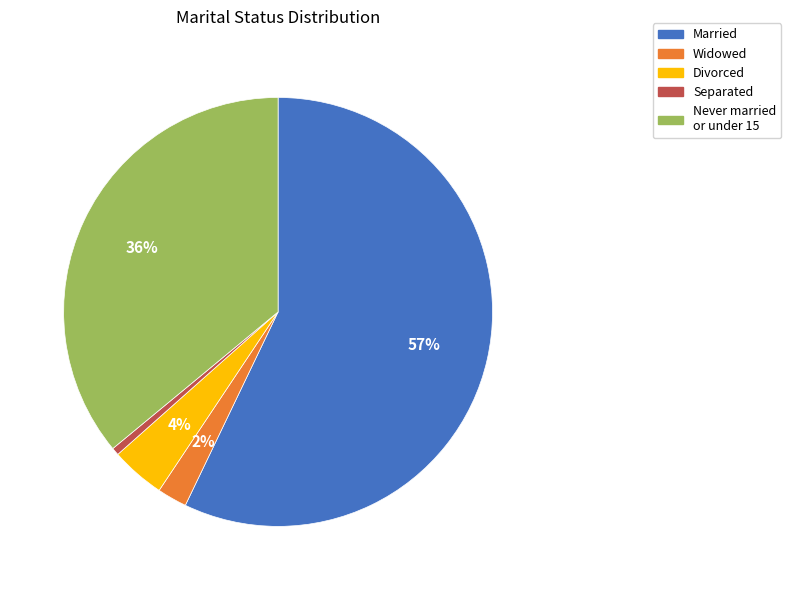

Is Widowed the majority of the pie?

No